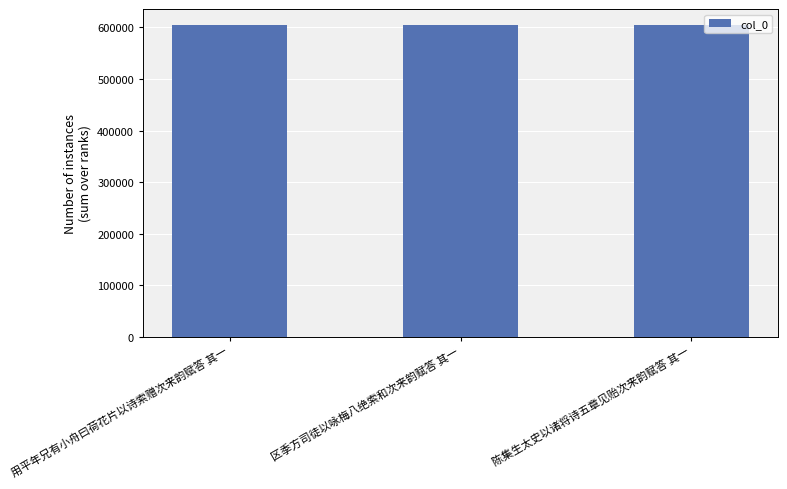

What position from the left is 陈集生太史以诸将诗五章见贻次来韵赋答 其一?

3